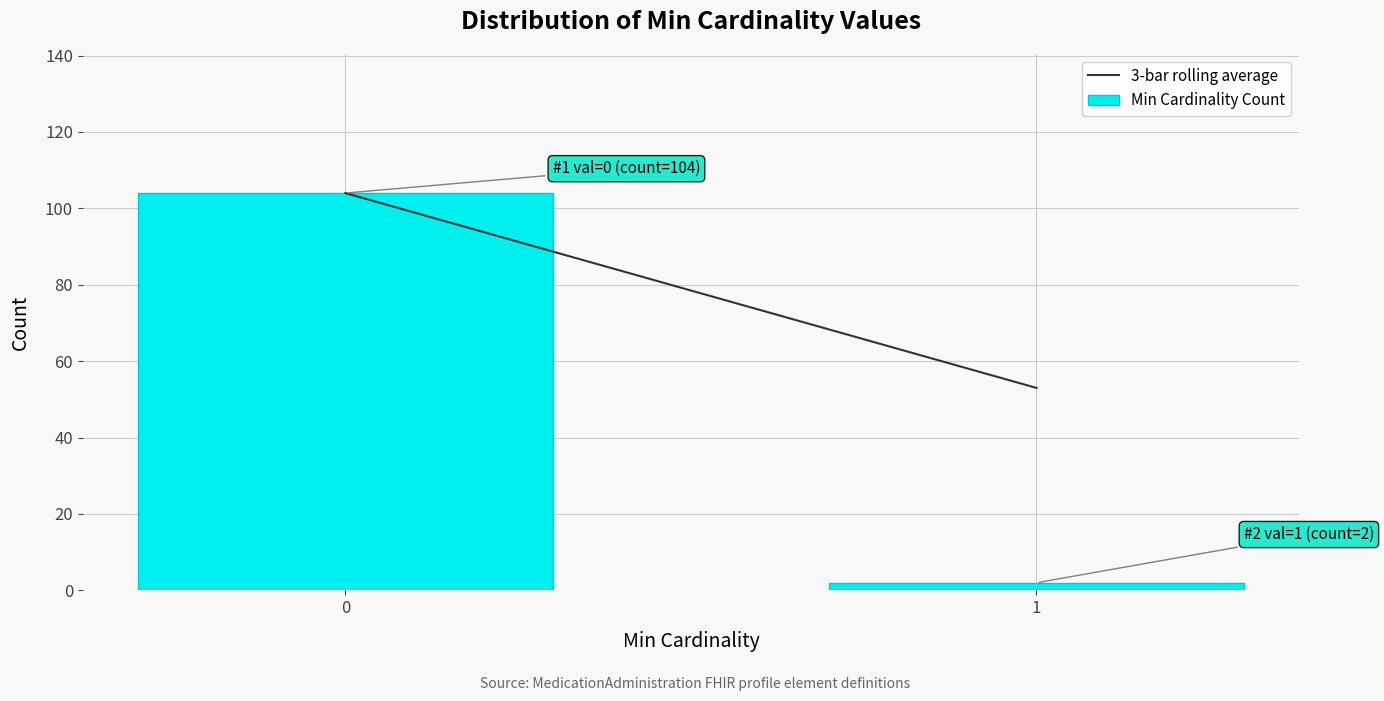

Reading left to right, list all the values displayed in this chart.

0=104	1=2